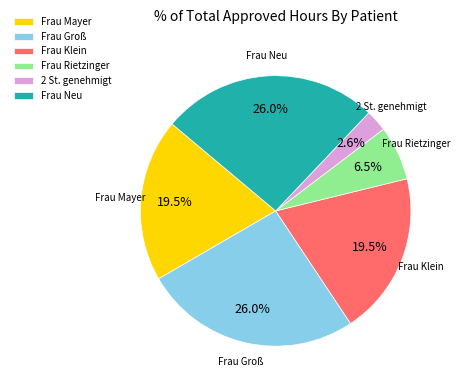

Is there any slice that represents more than half of the pie?

No